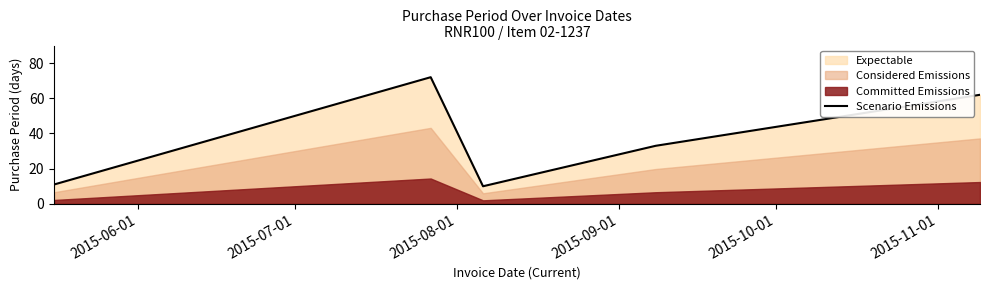

What is the lowest value of the Scenario Emissions series?

10